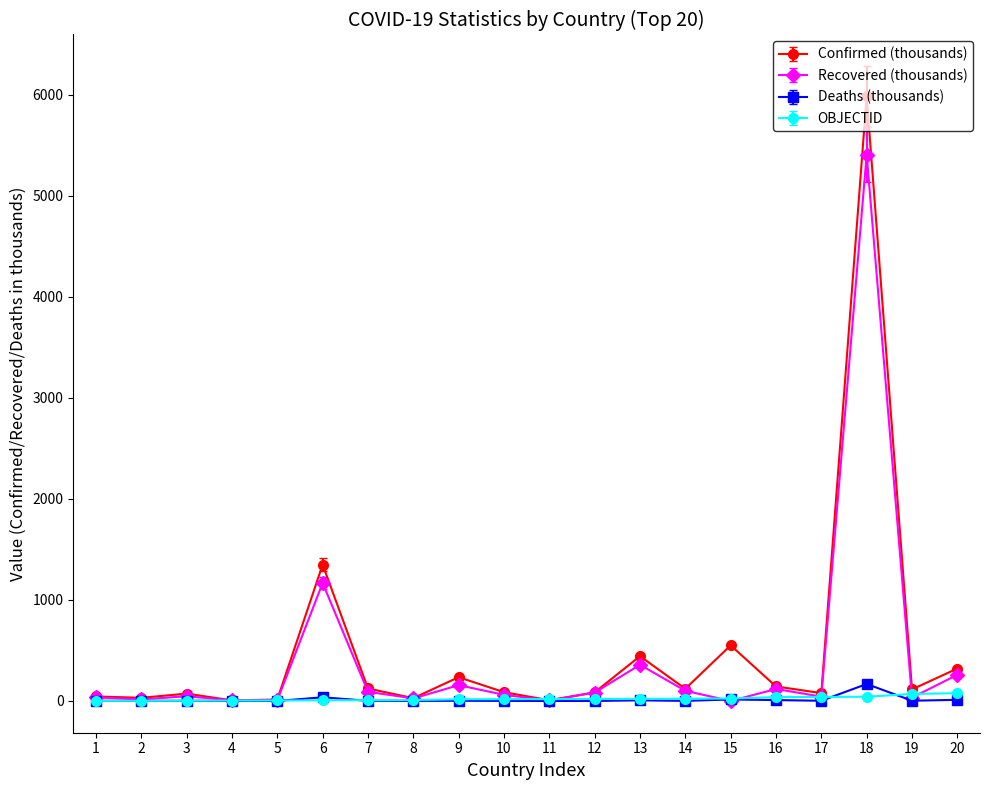

Which series changed the most between 7 and 18?

Confirmed (thousands)